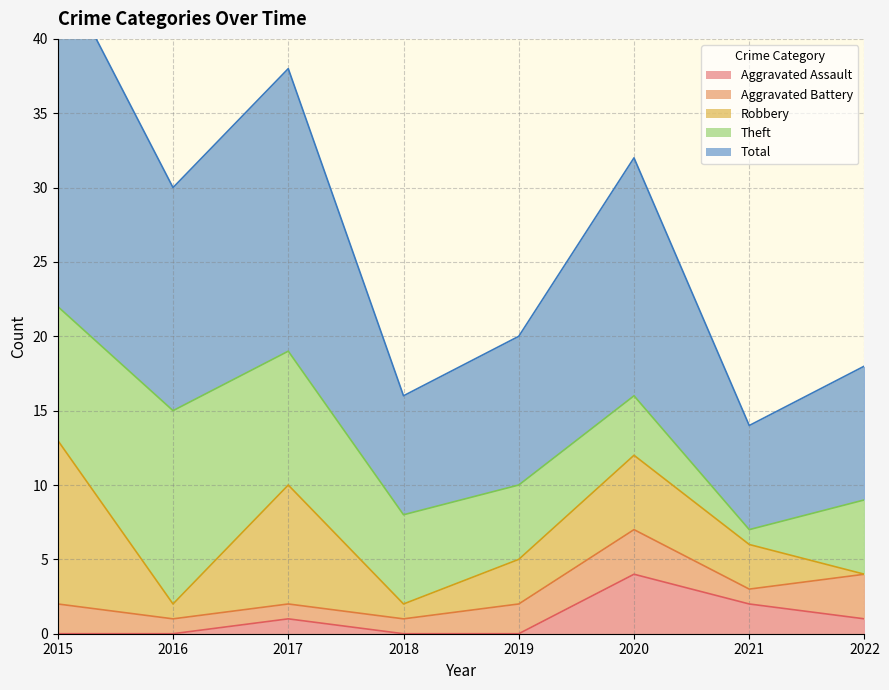

What is the difference between the second highest and minimum values in the Theft series?

8